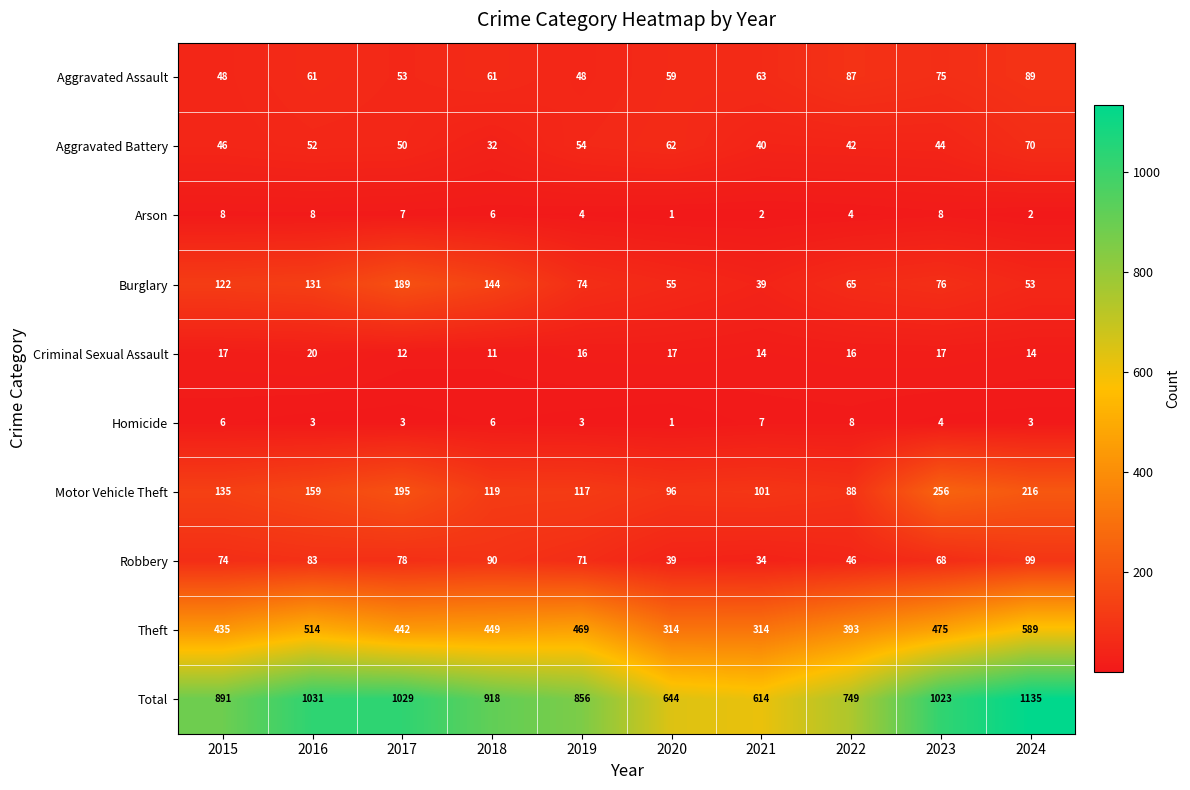

At 2021, list the series in order from largest to smallest.

Total, Theft, Motor Vehicle Theft, Aggravated Assault, Aggravated Battery, Burglary, Robbery, Criminal Sexual Assault, Homicide, Arson